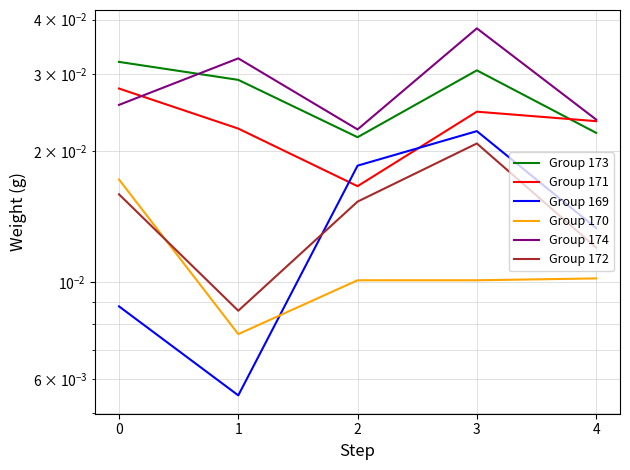

Is it true that Group 169 equals 0.0 at 3?

True